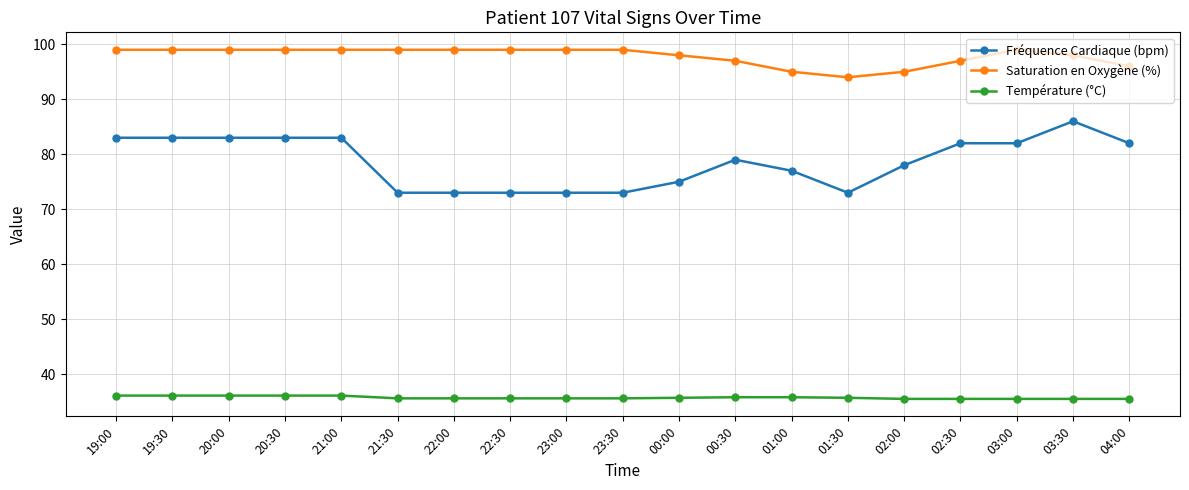

True or false: Fréquence Cardiaque (bpm) has a value of 83.0 at 19:30.

True